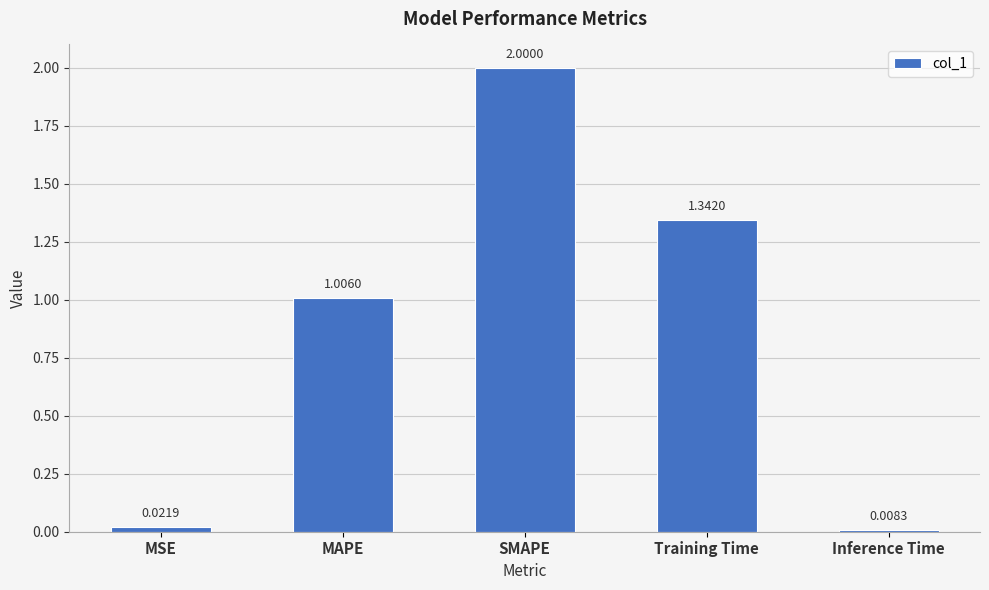

At which category does the chart reach its minimum across all series?

Inference Time